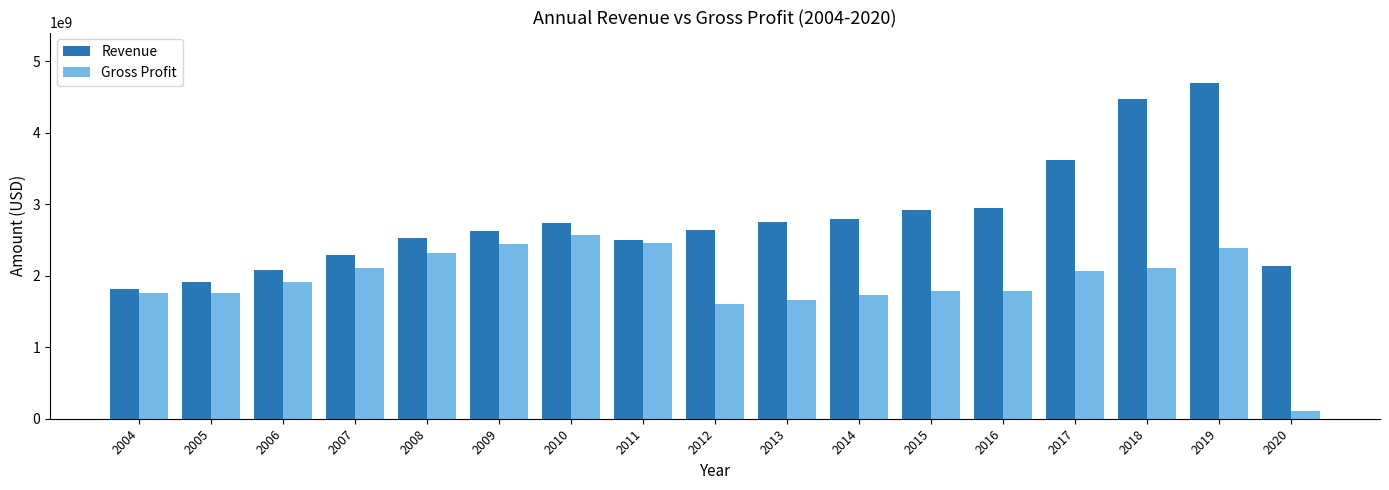

How many values in the Gross Profit series are below 1911817000?

8